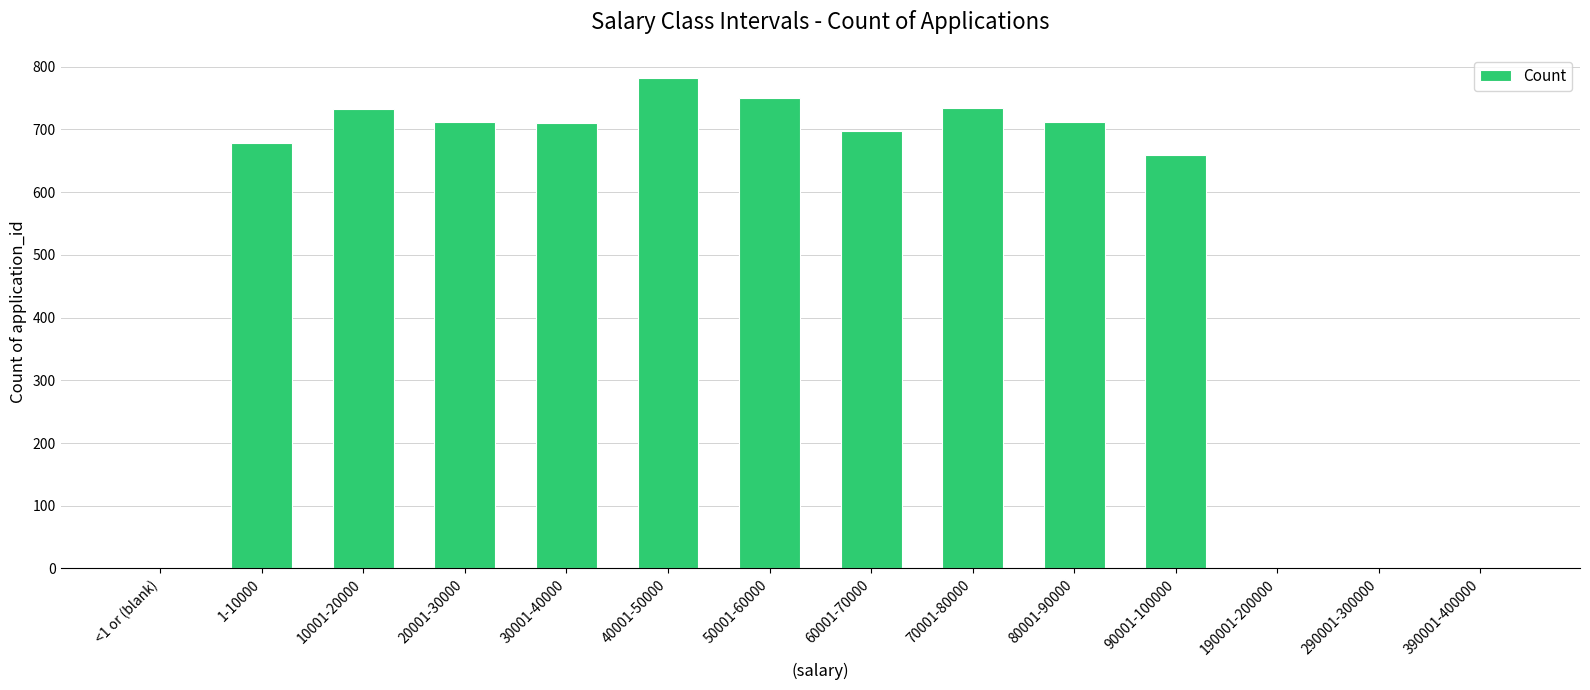

What is the greatest value displayed?

781